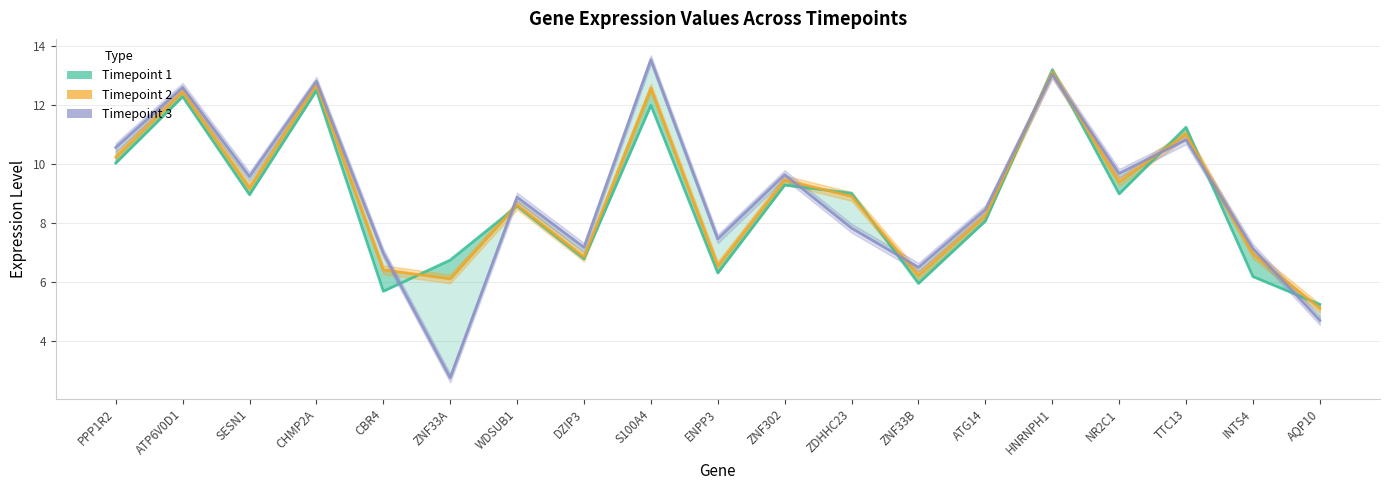

How many intersections are there between Timepoint 2 and Timepoint 1?

9